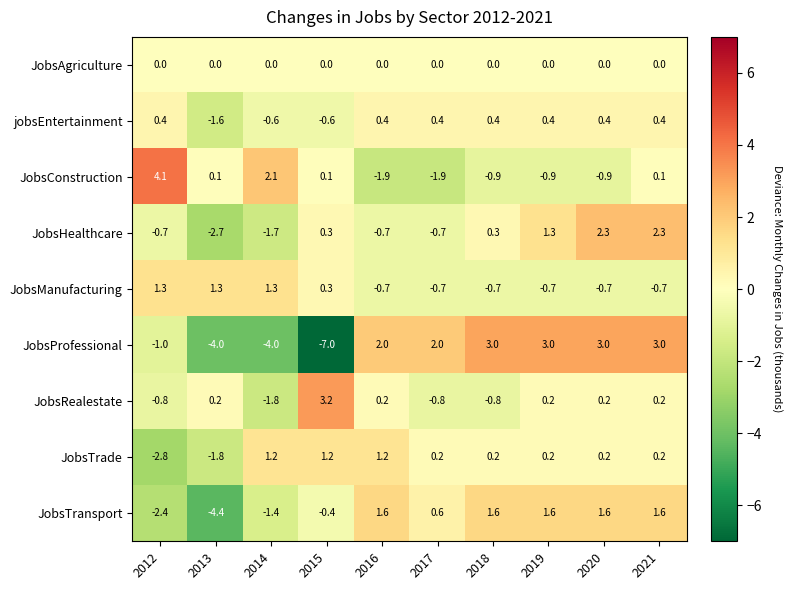

What is the difference between the highest and lowest values at 2015?

10.2